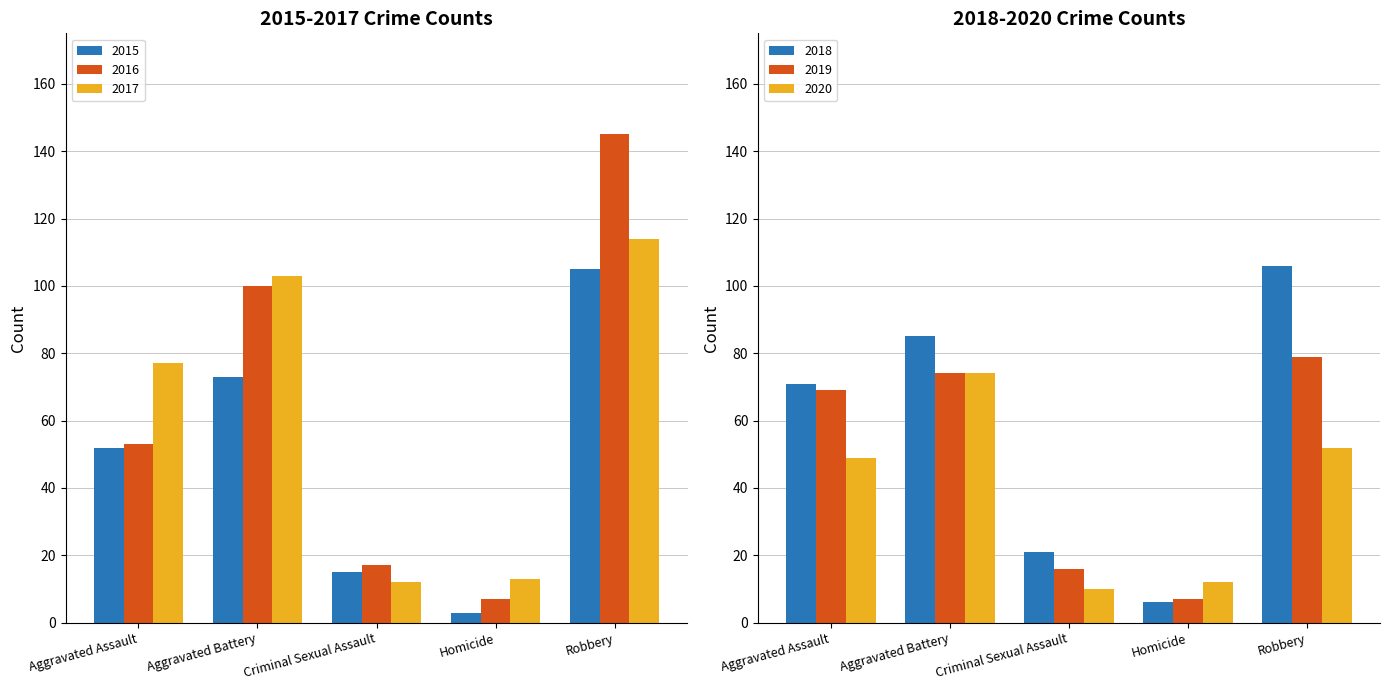

At Criminal Sexual Assault, list the series in order from smallest to largest.

2017, 2015, 2016